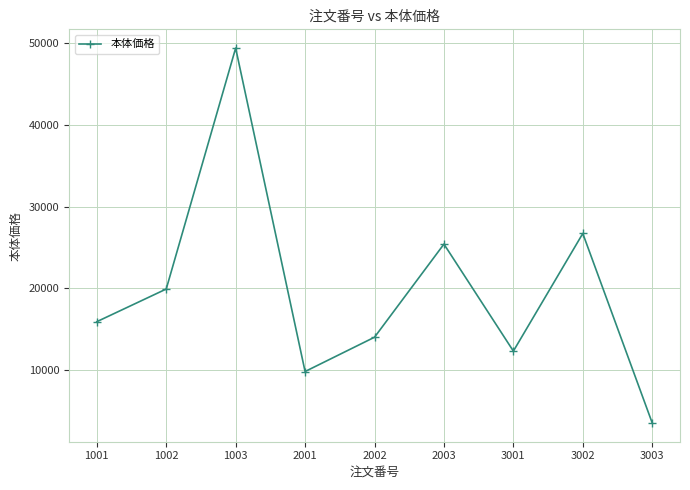

What is the value of the 1st point from the left?

15900